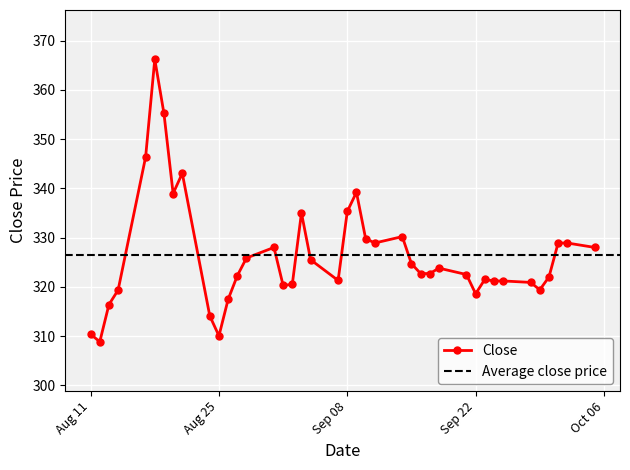

What is the highest value of the Close series?

366.2